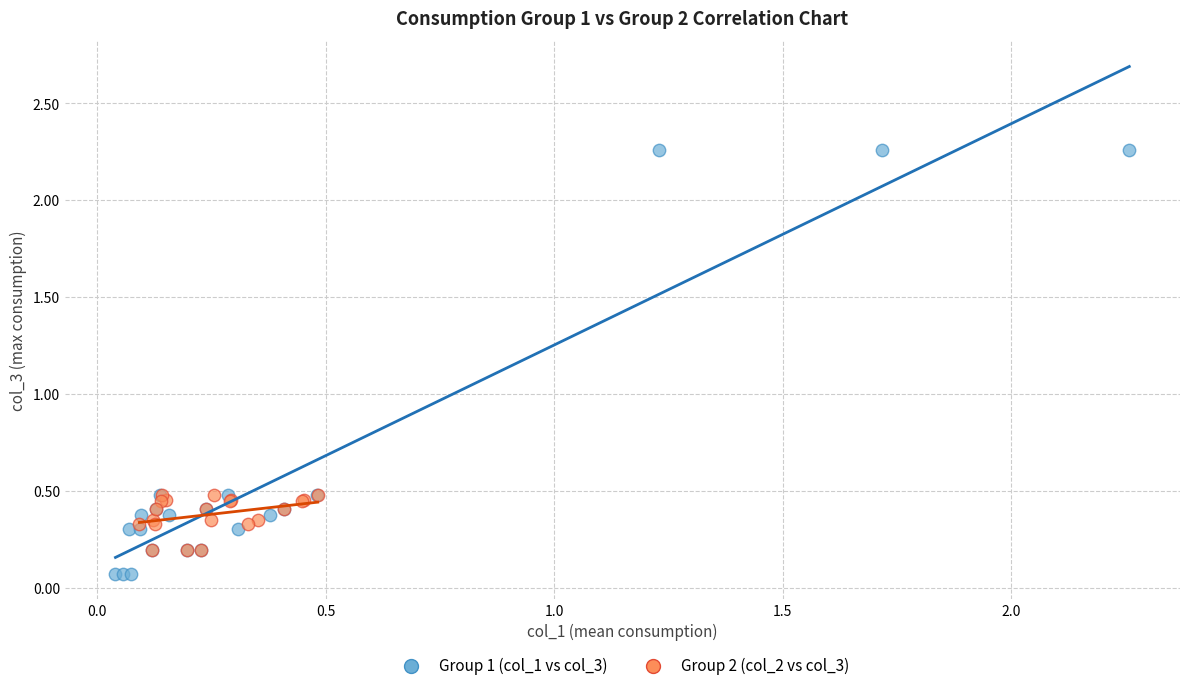

Which series reaches the minimum Y coordinate?

Group 1 (col_1 vs col_3)